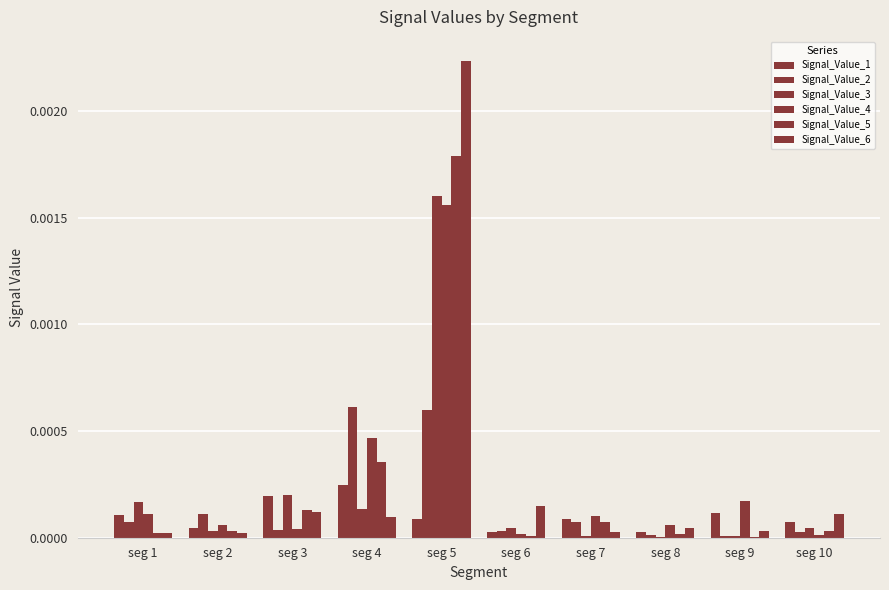

Count the number of categories in the chart.

10